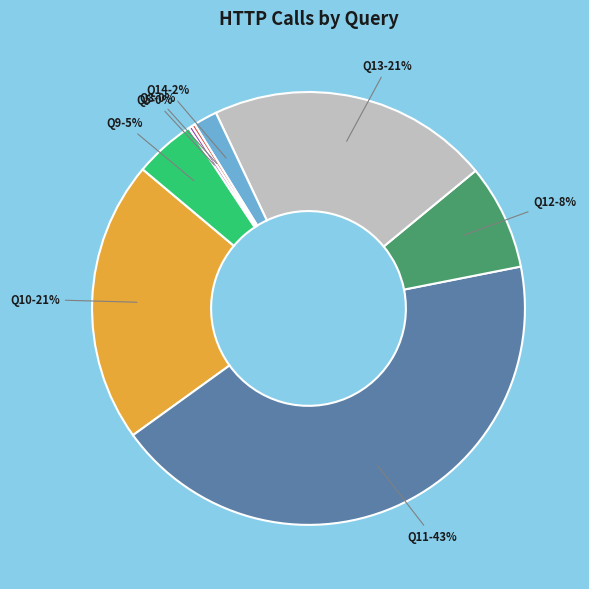

The Q12-8% slice represents 8% of the pie. True or false?

True